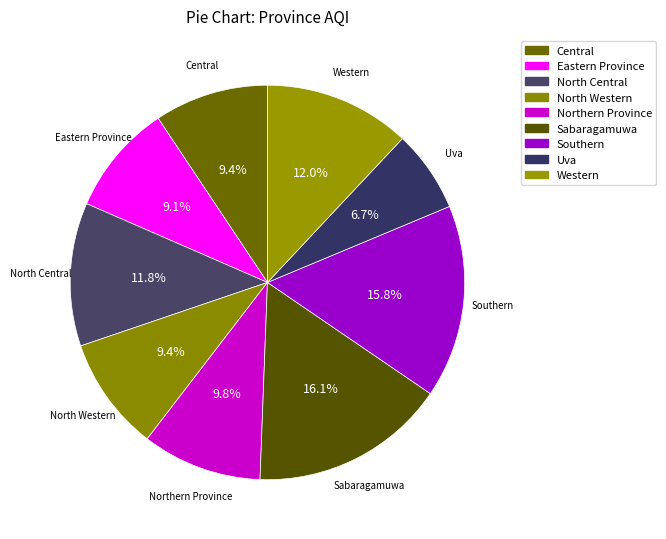

Which slice is the largest?

Sabaragamuwa